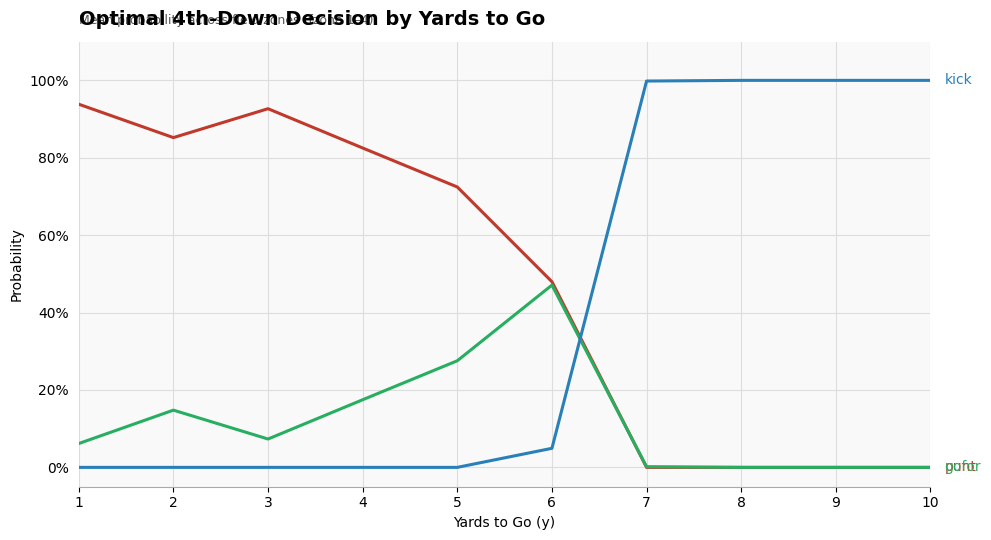

Does the chart have visible grid lines?

Yes